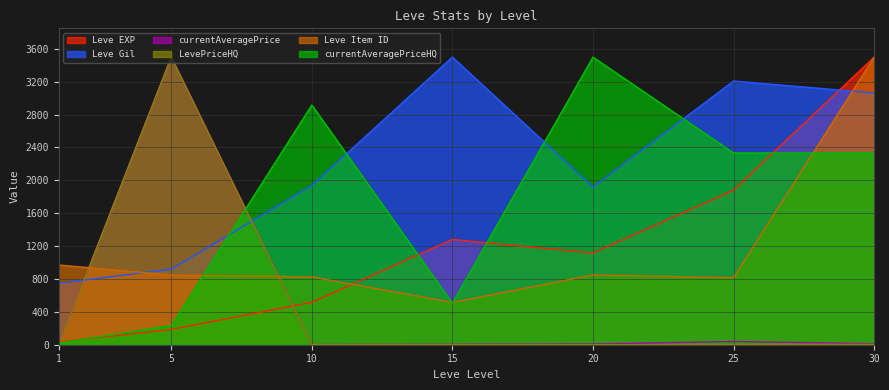

True or false: Leve Item ID has more than 1 interior local peaks.

False